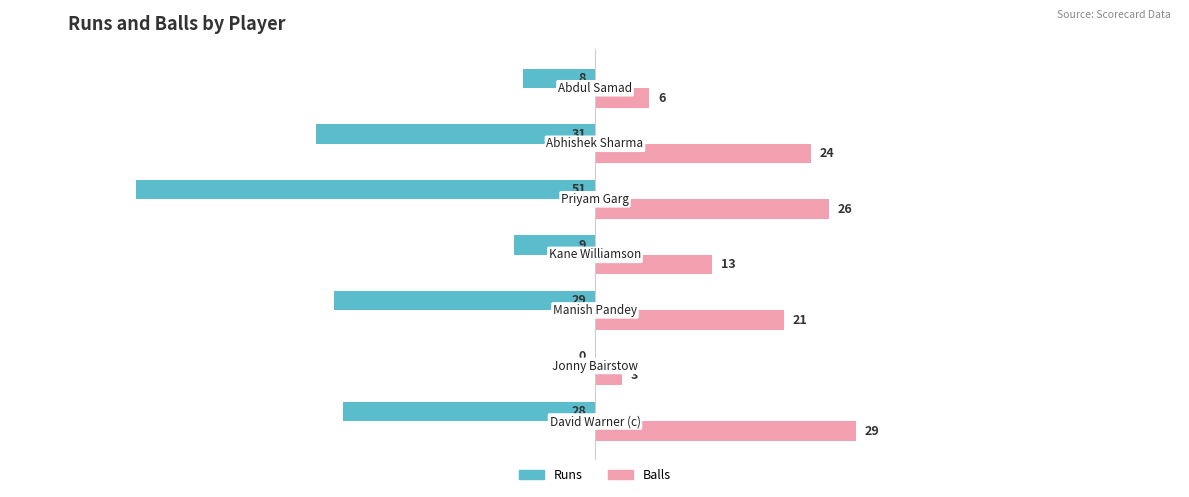

What is the sum of all Balls values?

122